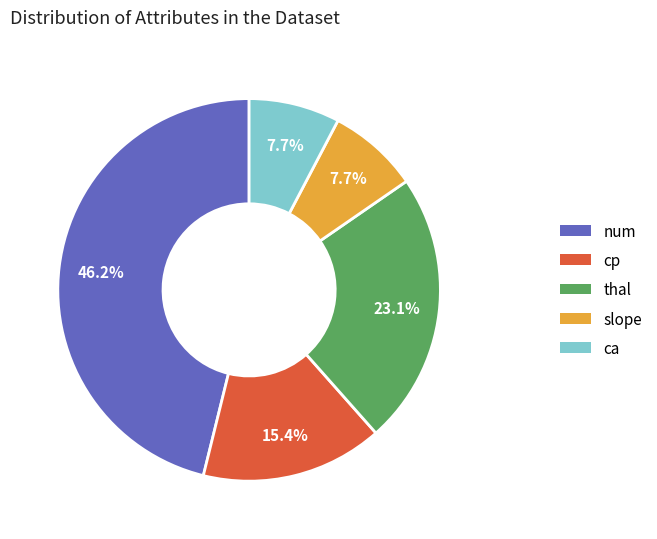

Is num the majority of the pie?

No